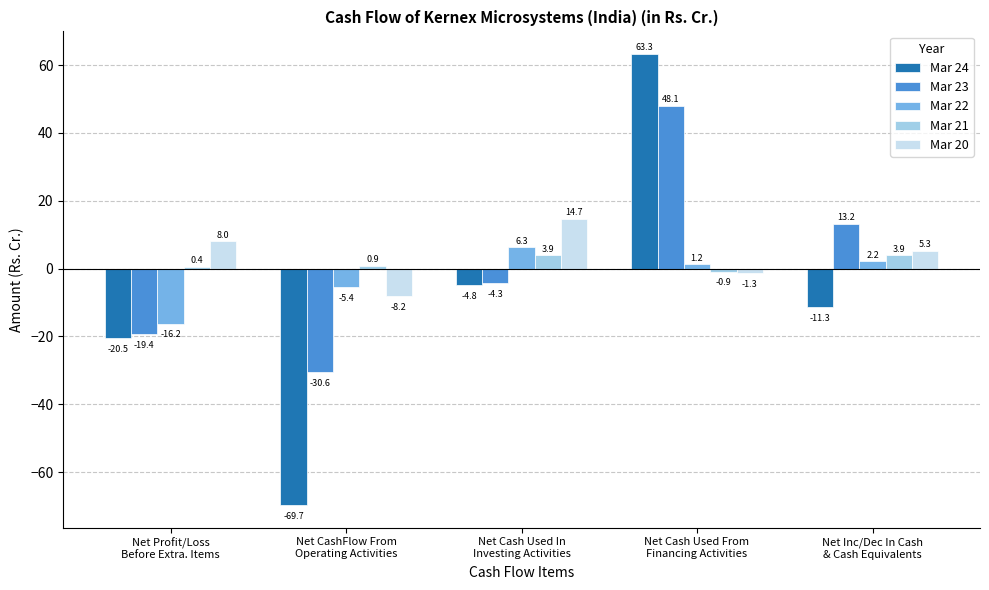

What is the sum of the Mar 24 values at Net Inc/Dec In Cash
& Cash Equivalents and Net CashFlow From
Operating Activities?

-81.0